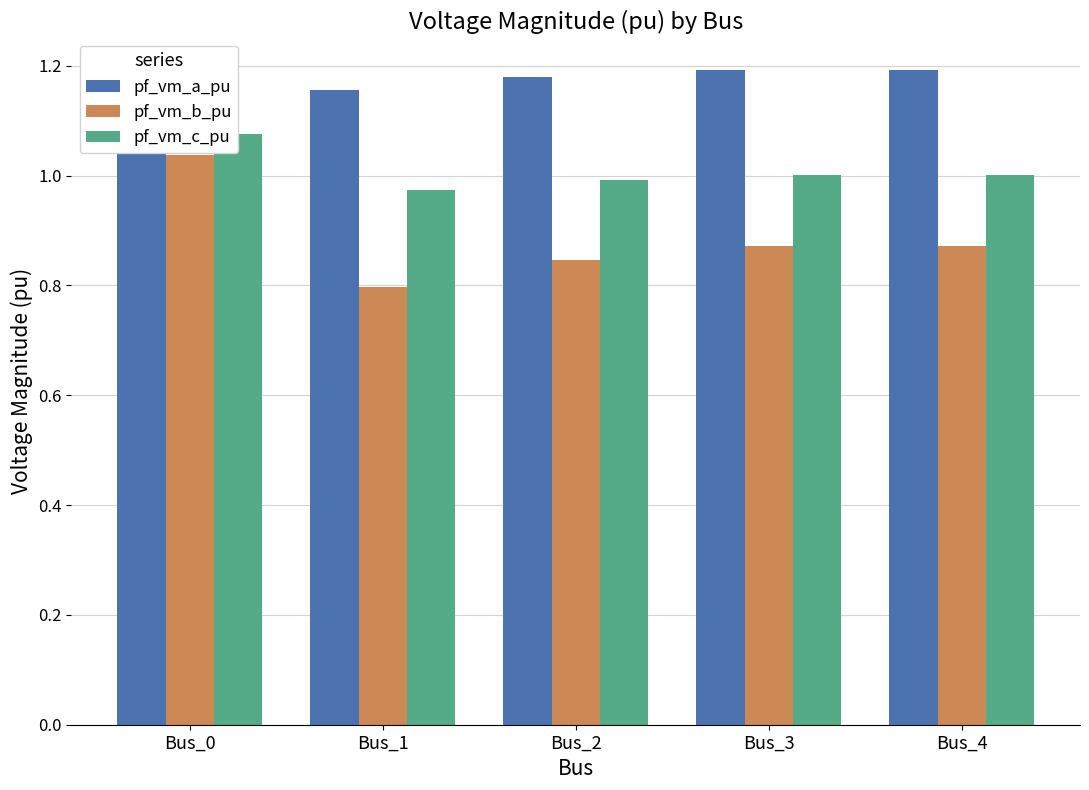

How many values in the pf_vm_c_pu series are below 1?

2